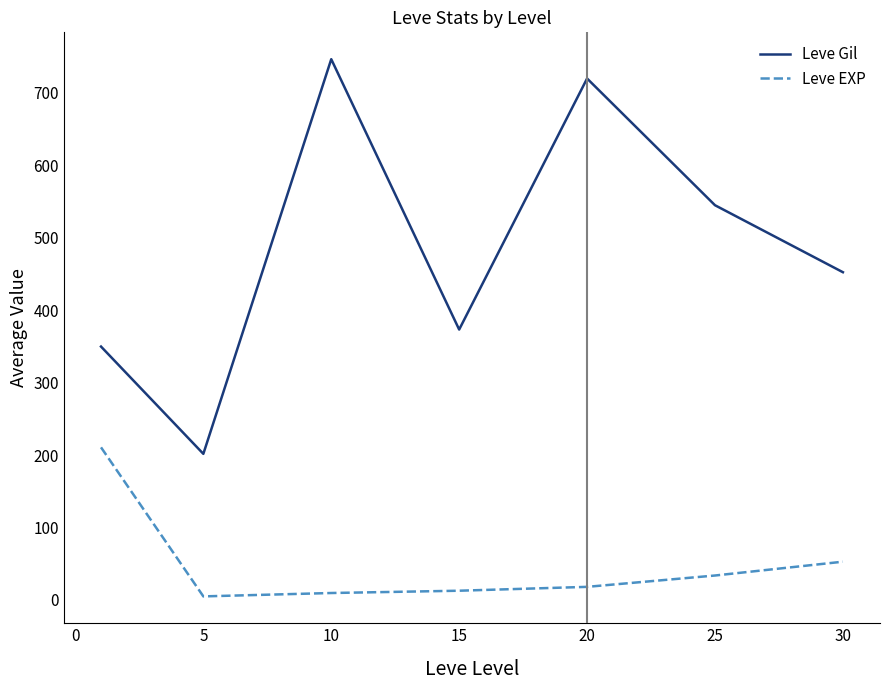

True or false: Leve Gil and Leve EXP cross at least once.

False